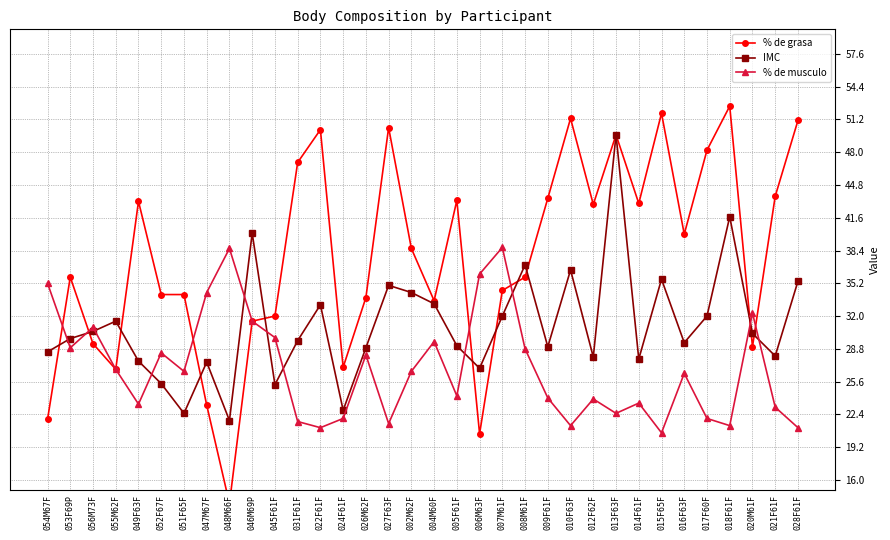

Is it true that % de musculo equals 47.6 at 026M62F?

False